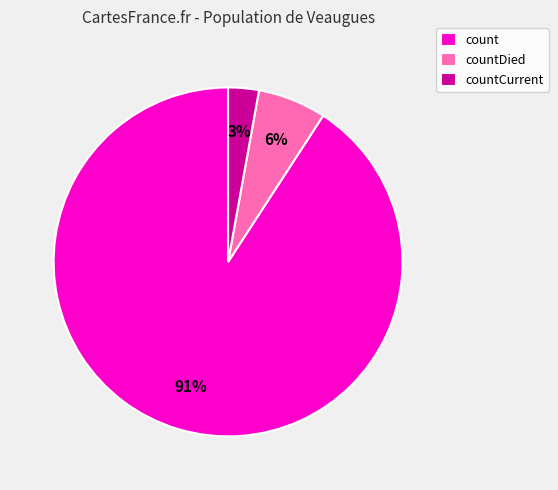

To the nearest percent, what is the difference between the largest and smallest slice percentages?

88%